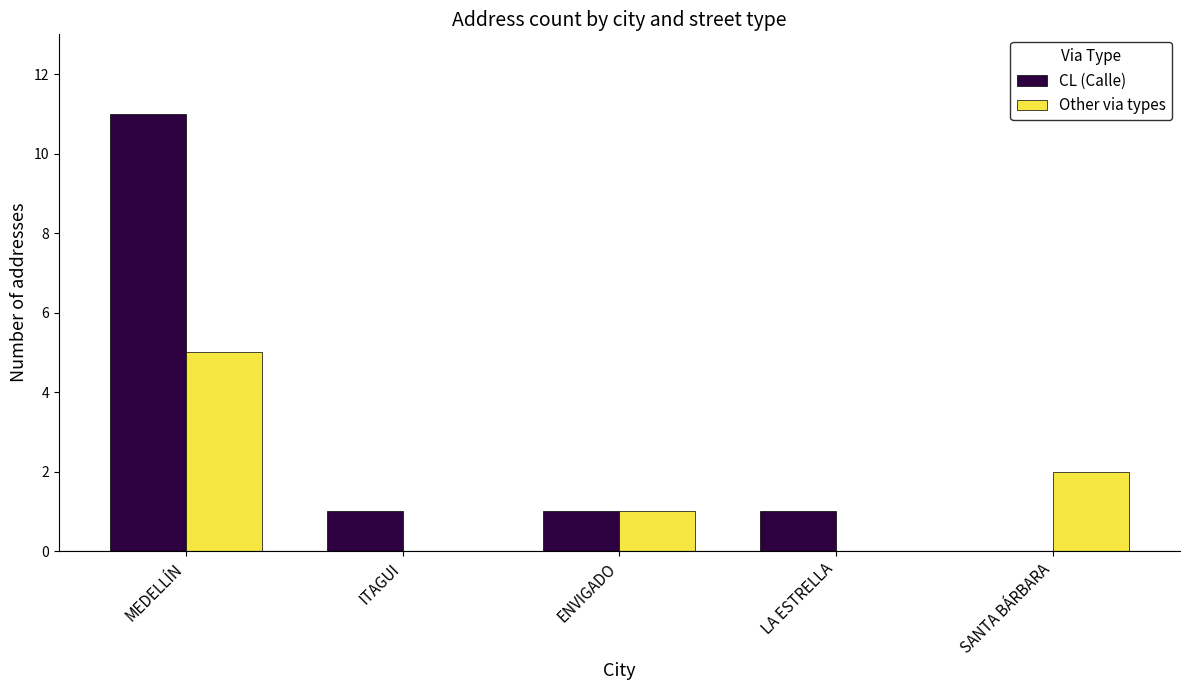

Reading left to right, transcribe all the data shown in this chart.

CL (Calle): MEDELLÍN=11	ITAGUI=1	ENVIGADO=1	LA ESTRELLA=1	SANTA BÁRBARA=0
Other via types: MEDELLÍN=5	ITAGUI=0	ENVIGADO=1	LA ESTRELLA=0	SANTA BÁRBARA=2